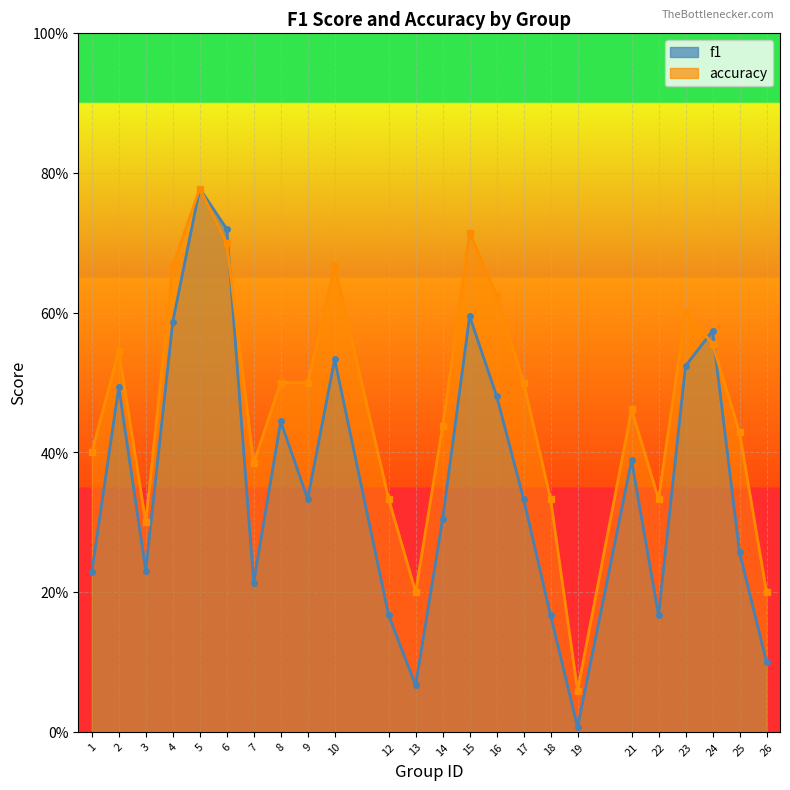

What is the value of the f1 point at the 8th from the left?

0.4